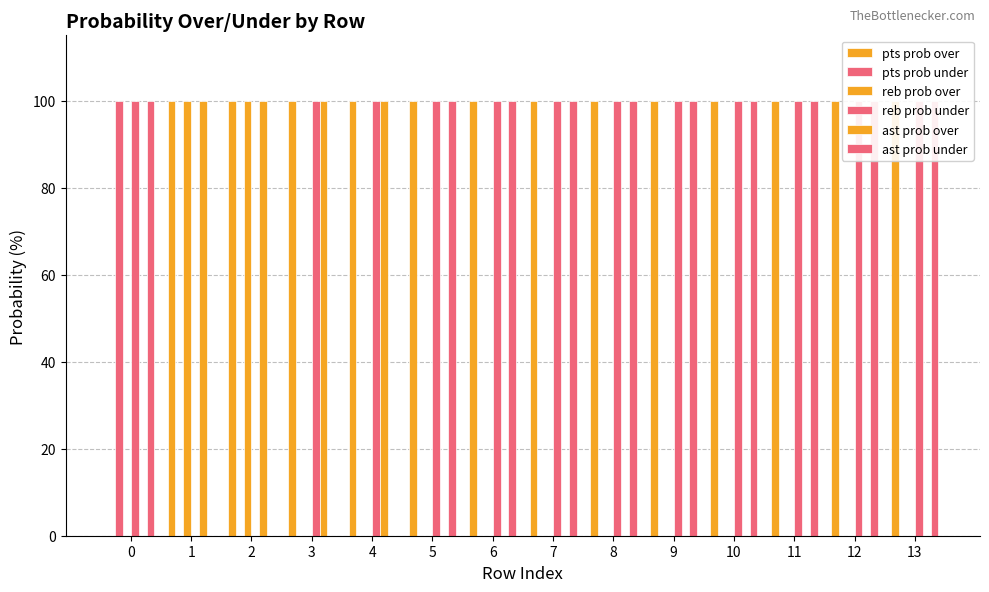

Which series changed the most between 0 and 7?

pts prob over